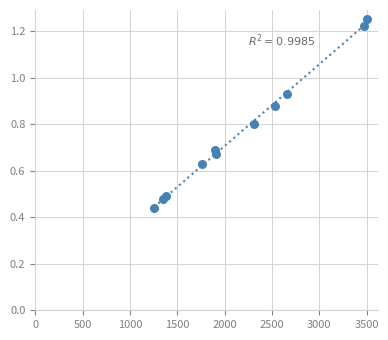

What is the range of Y values (max minus min)?

0.8